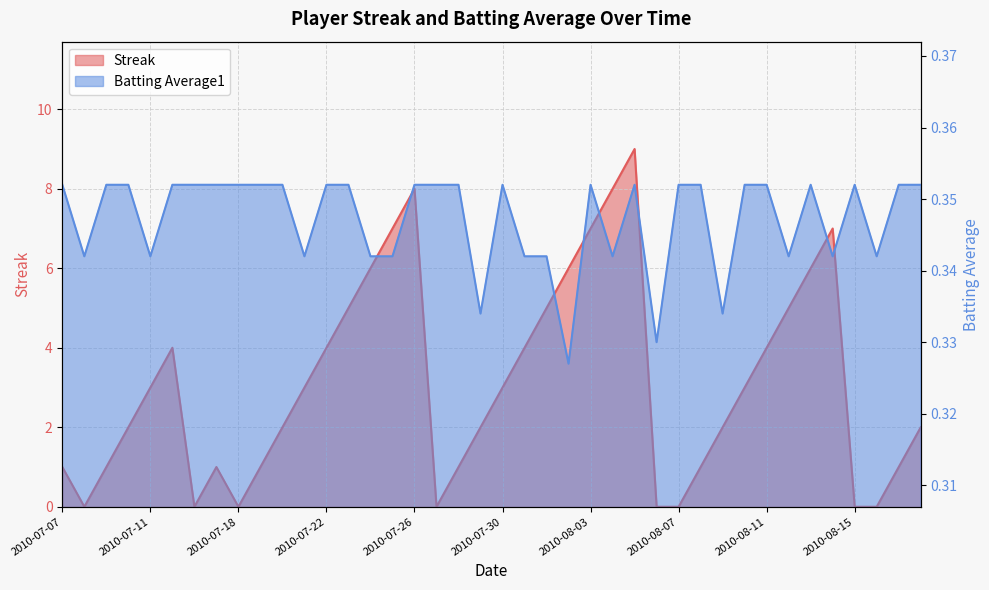

What is the label of the 40th point from the left?

2010-08-18